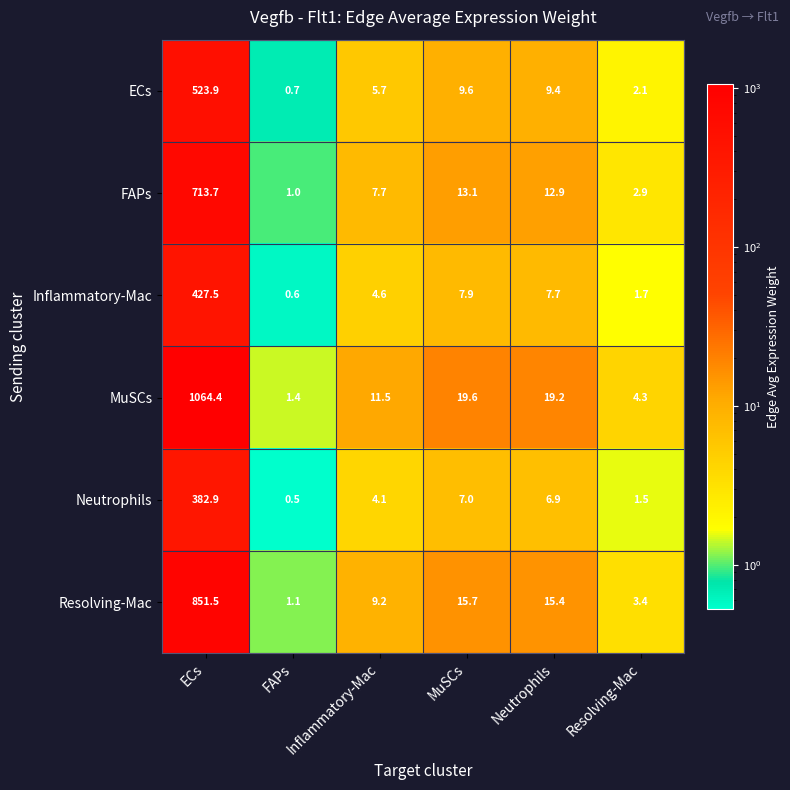

What is the average value of the FAPs series?

125.2